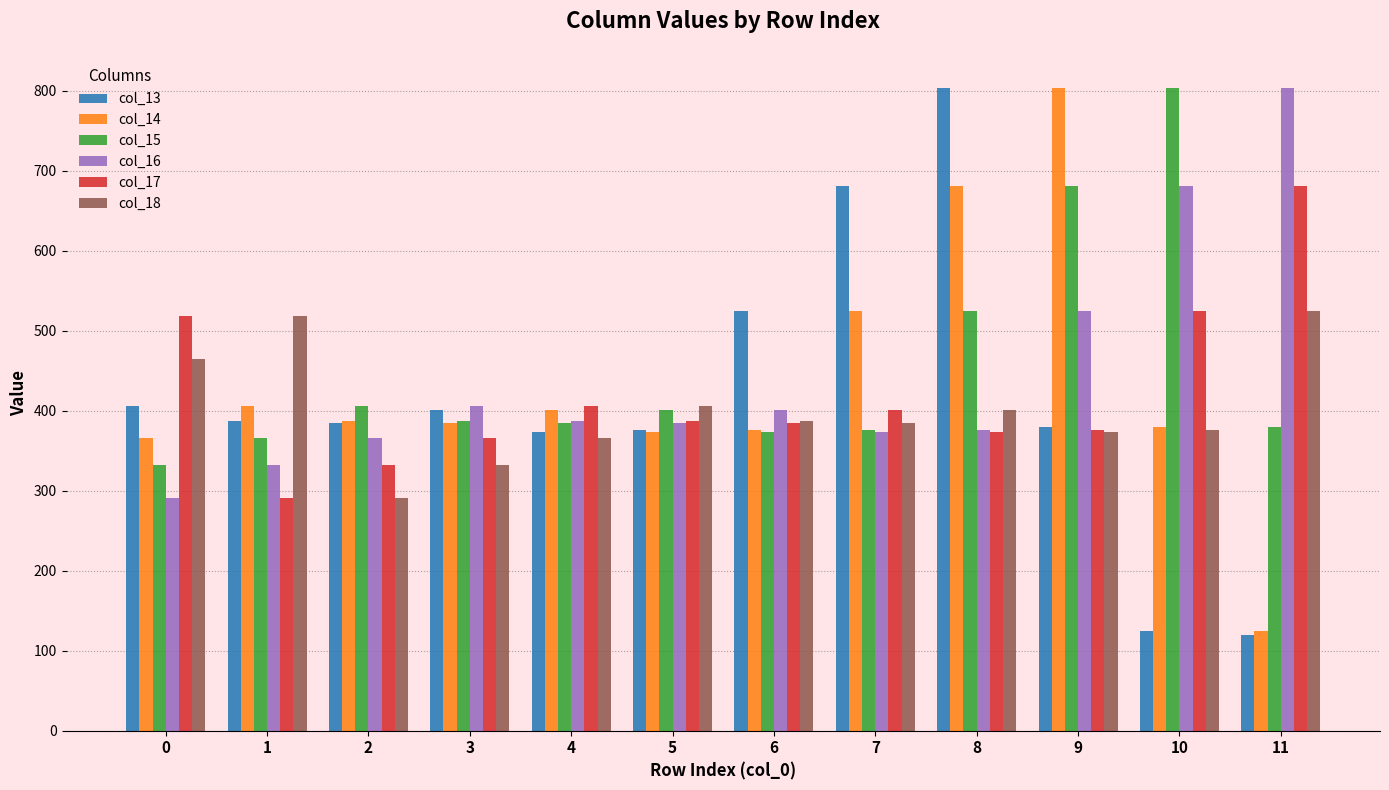

What is the average value of the col_14 series?

434.1